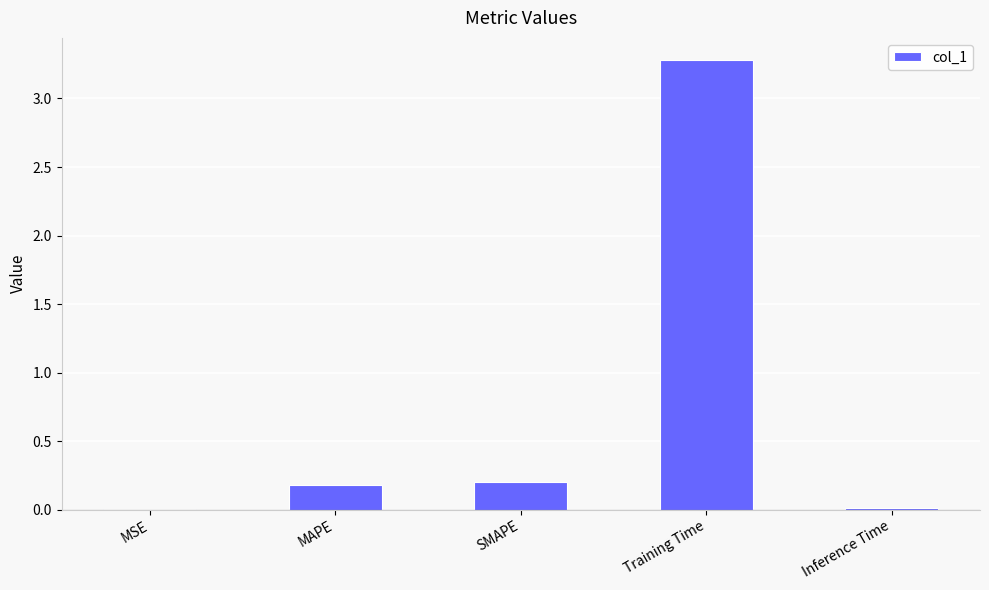

What is the sum of all values?

3.7